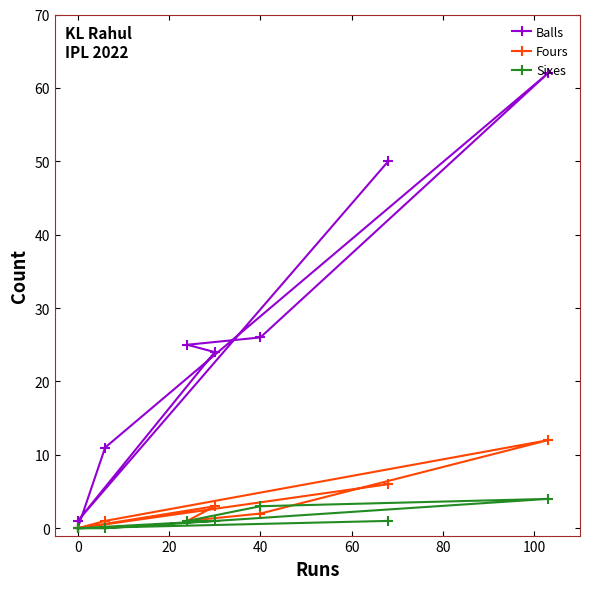

Is the value of Balls at 80 greater than the value of Fours at 40?

Yes